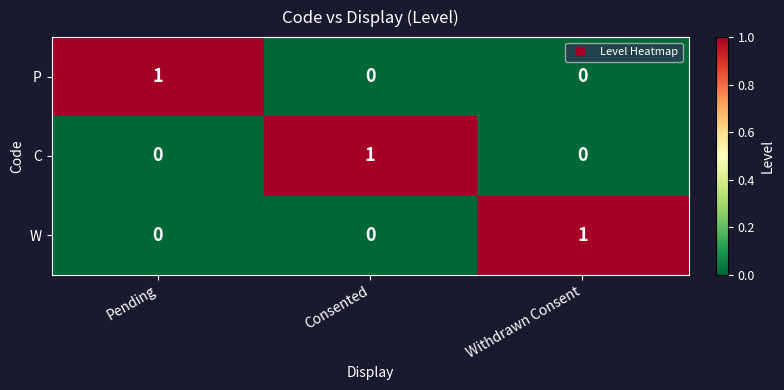

True or false: W has a value of 0 at Consented.

True